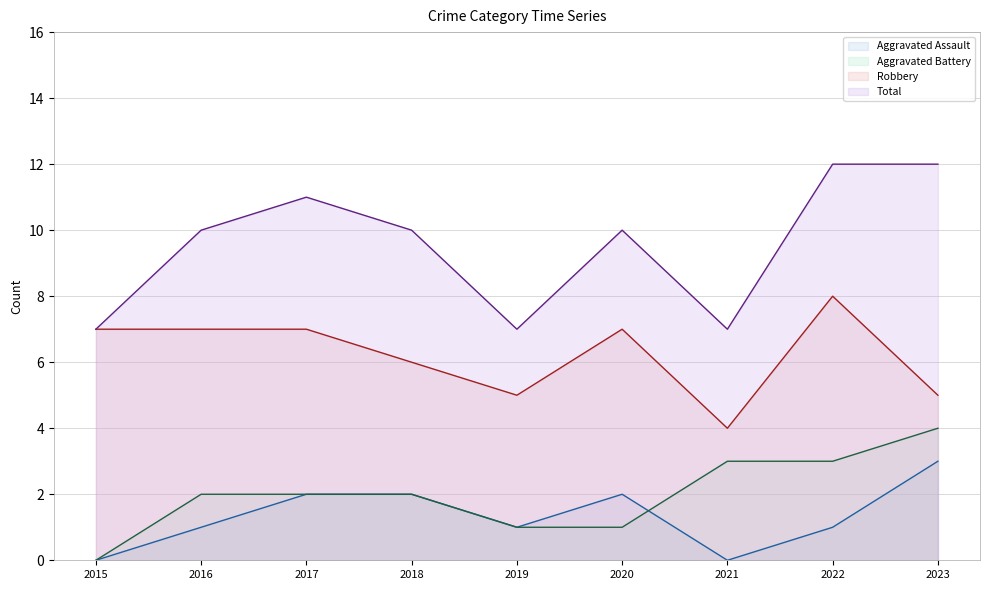

Where does the Robbery series first go above 7?

2022